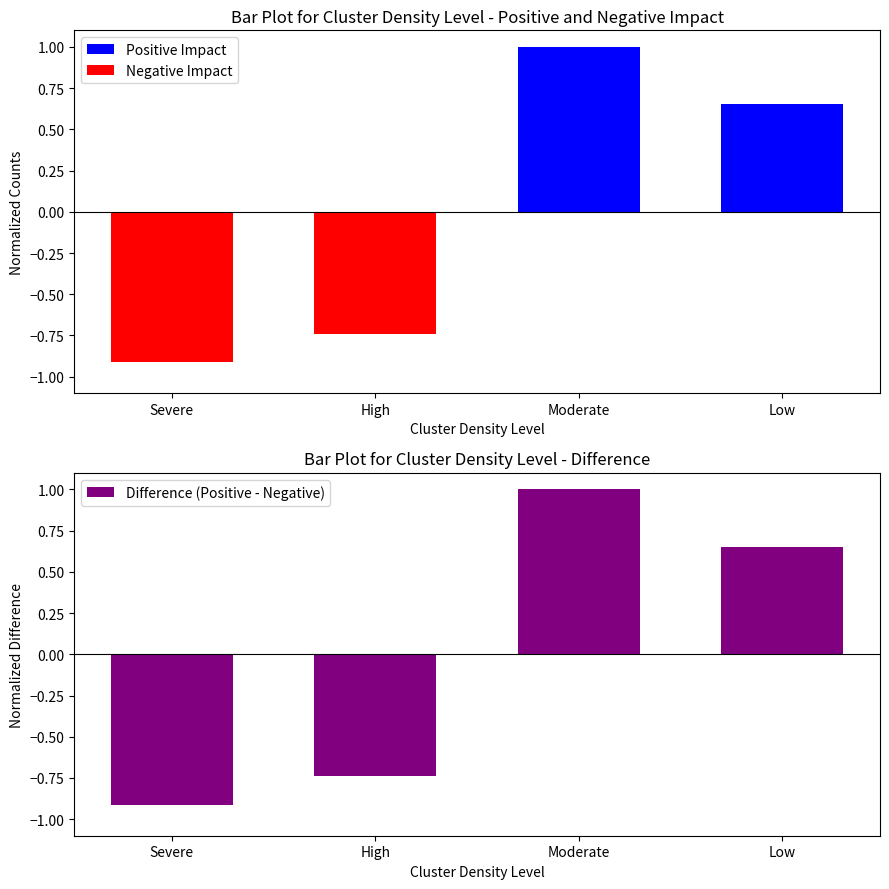

Are the bars horizontal?

No